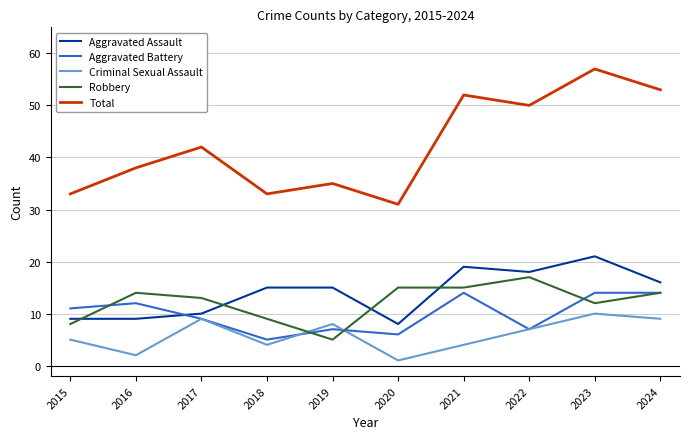

Reading right to left, list all the values displayed in this chart.

Aggravated Assault: 2024=16	2023=21	2022=18	2021=19	2020=8	2019=15	2018=15	2017=10	2016=9	2015=9
Aggravated Battery: 2024=14	2023=14	2022=7	2021=14	2020=6	2019=7	2018=5	2017=9	2016=12	2015=11
Criminal Sexual Assault: 2024=9	2023=10	2022=7	2021=4	2020=1	2019=8	2018=4	2017=9	2016=2	2015=5
Robbery: 2024=14	2023=12	2022=17	2021=15	2020=15	2019=5	2018=9	2017=13	2016=14	2015=8
Total: 2024=53	2023=57	2022=50	2021=52	2020=31	2019=35	2018=33	2017=42	2016=38	2015=33